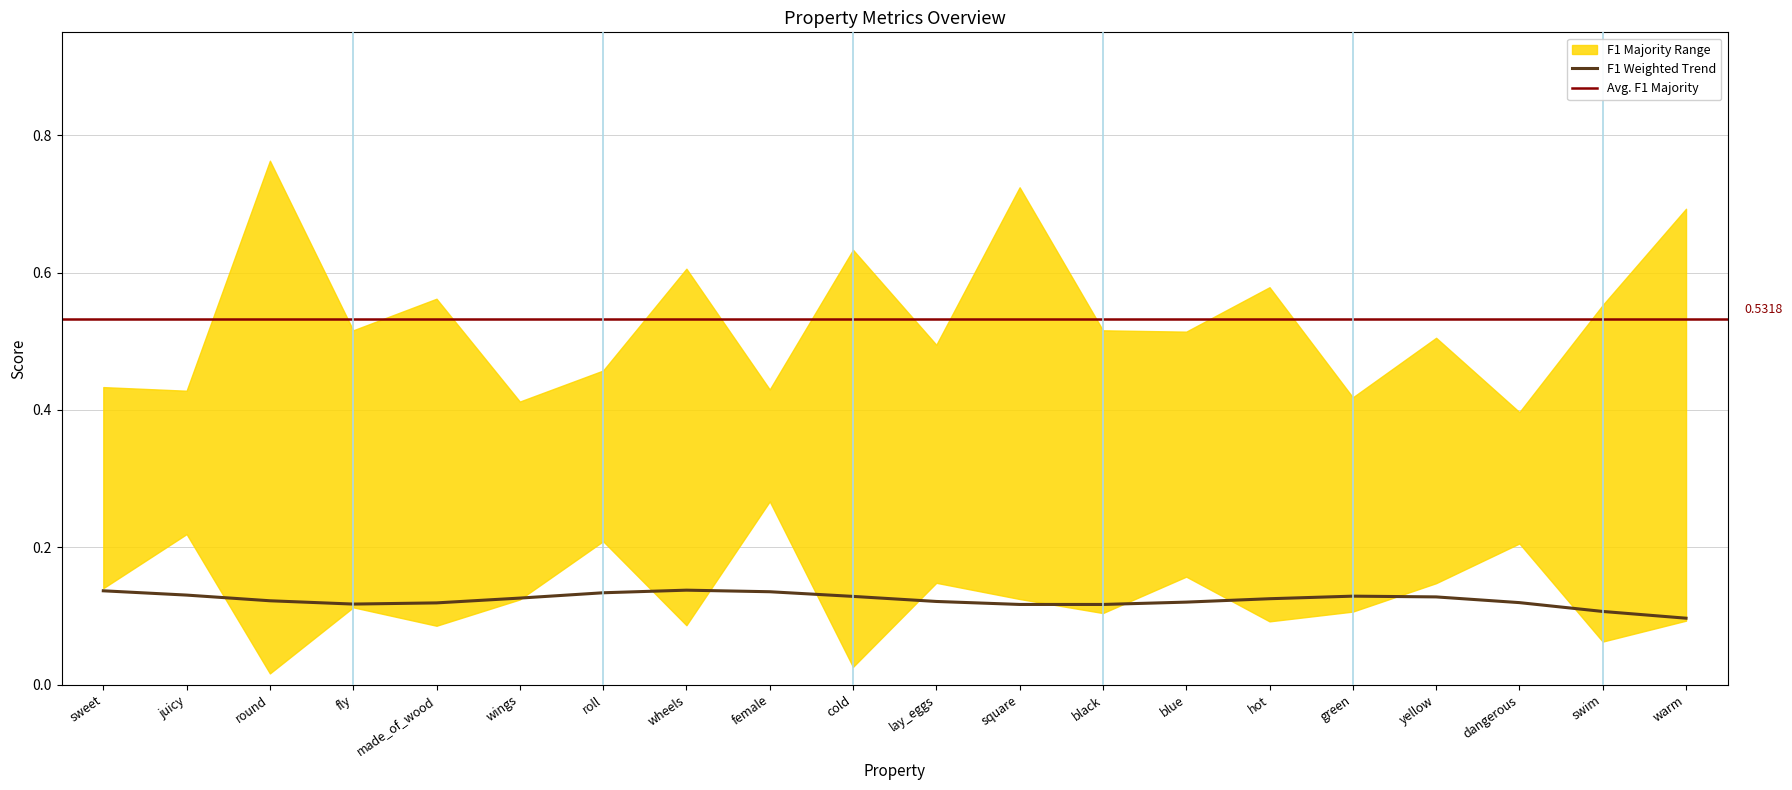

What is the label of the 14th point from the right?

roll